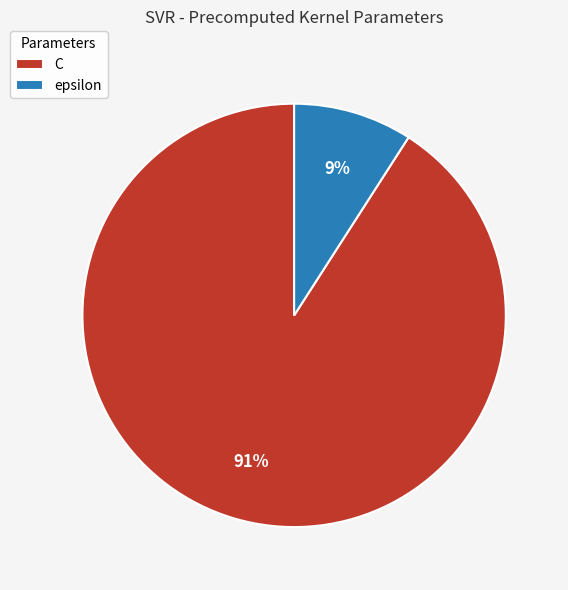

To the nearest percent, what portion does epsilon represent?

9%